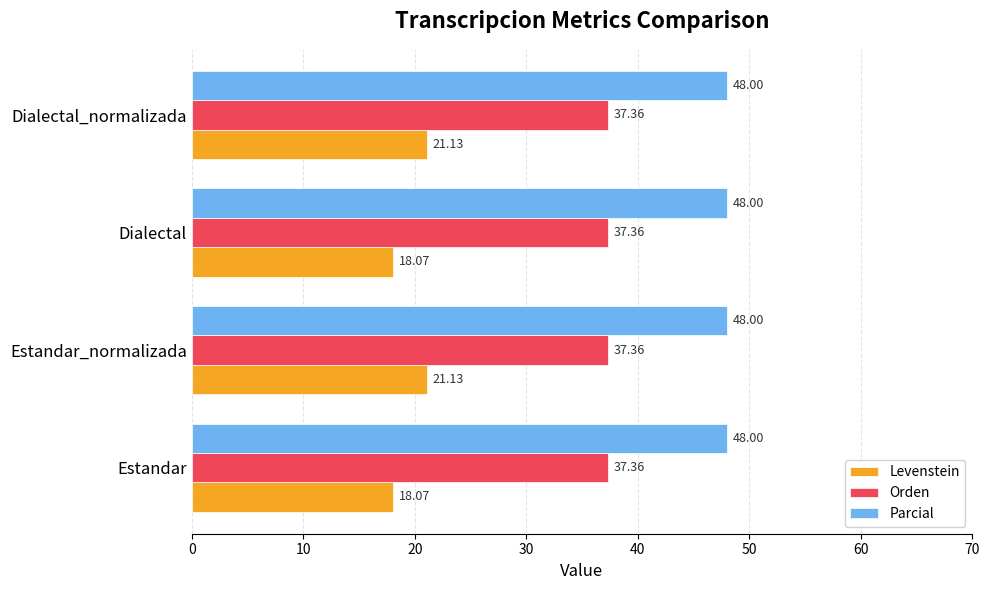

Rank the series by their maximum value, from lowest to highest.

Levenstein, Orden, Parcial